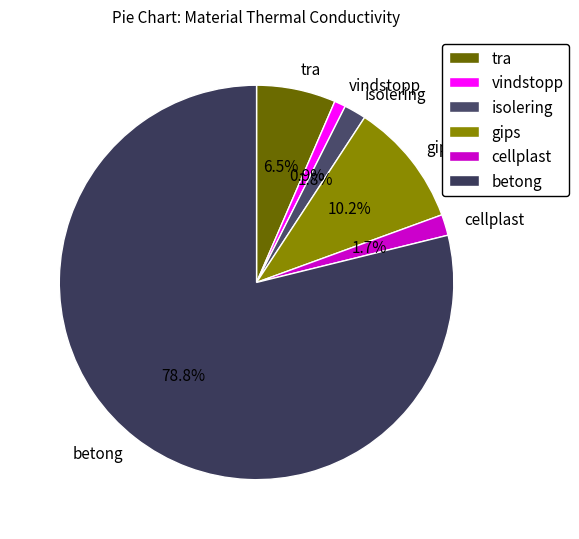

Count the number of slices in the pie.

6